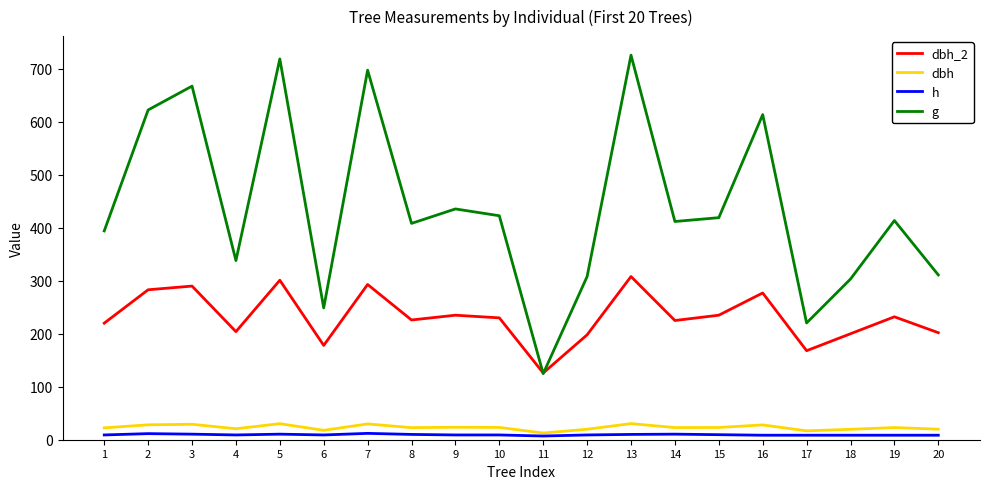

The value of dbh at 7 is 29.8. True or false?

True